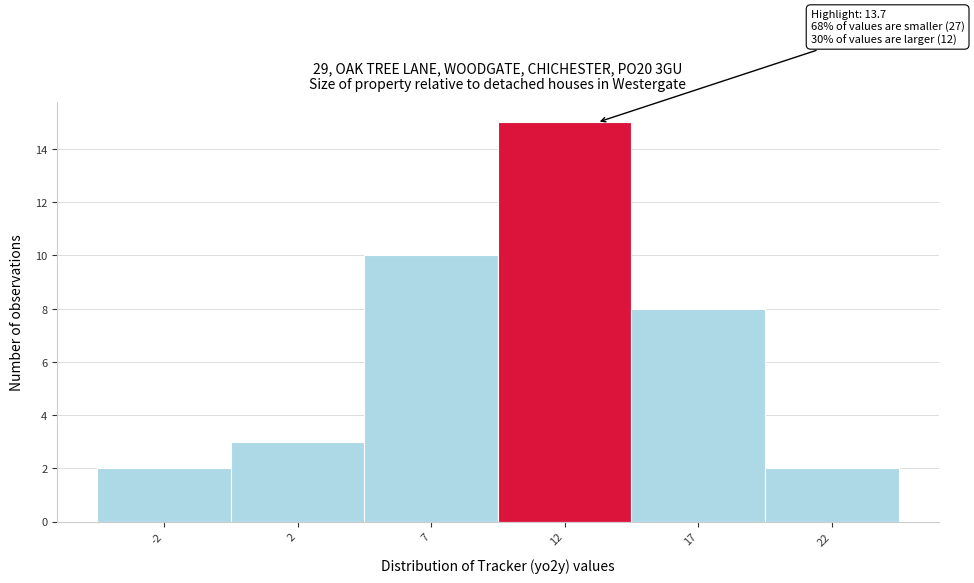

Reading right to left, list all the values displayed in this chart.

22=2	17=8	12=15	7=10	2=3	-2=2